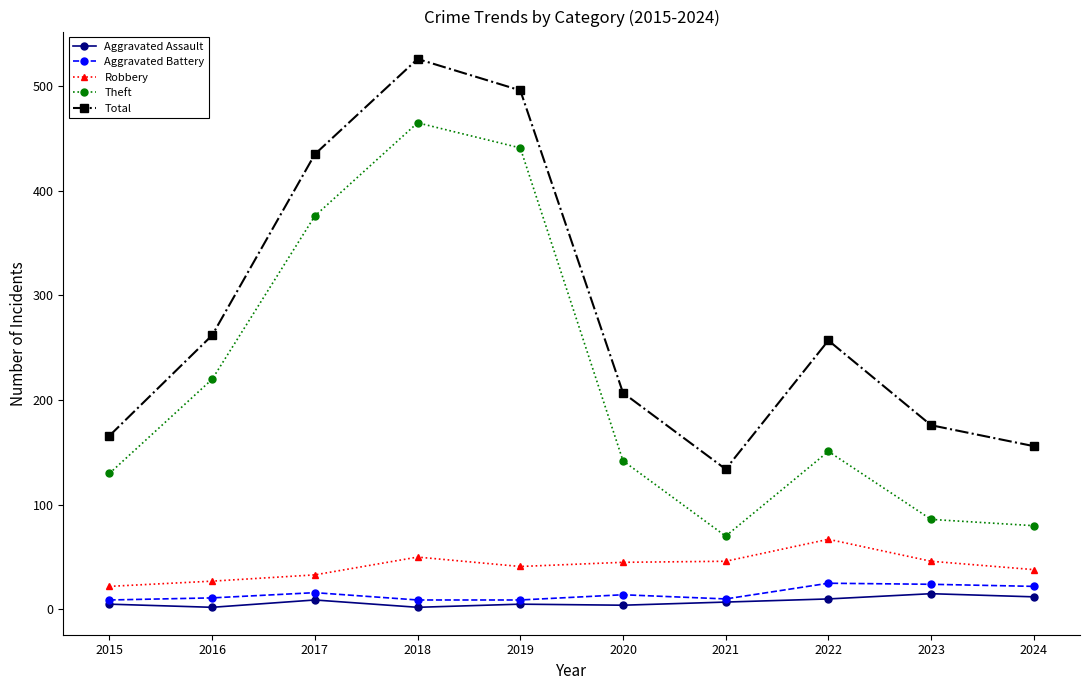

The Theft series shows 205 at 2015. True or false?

False